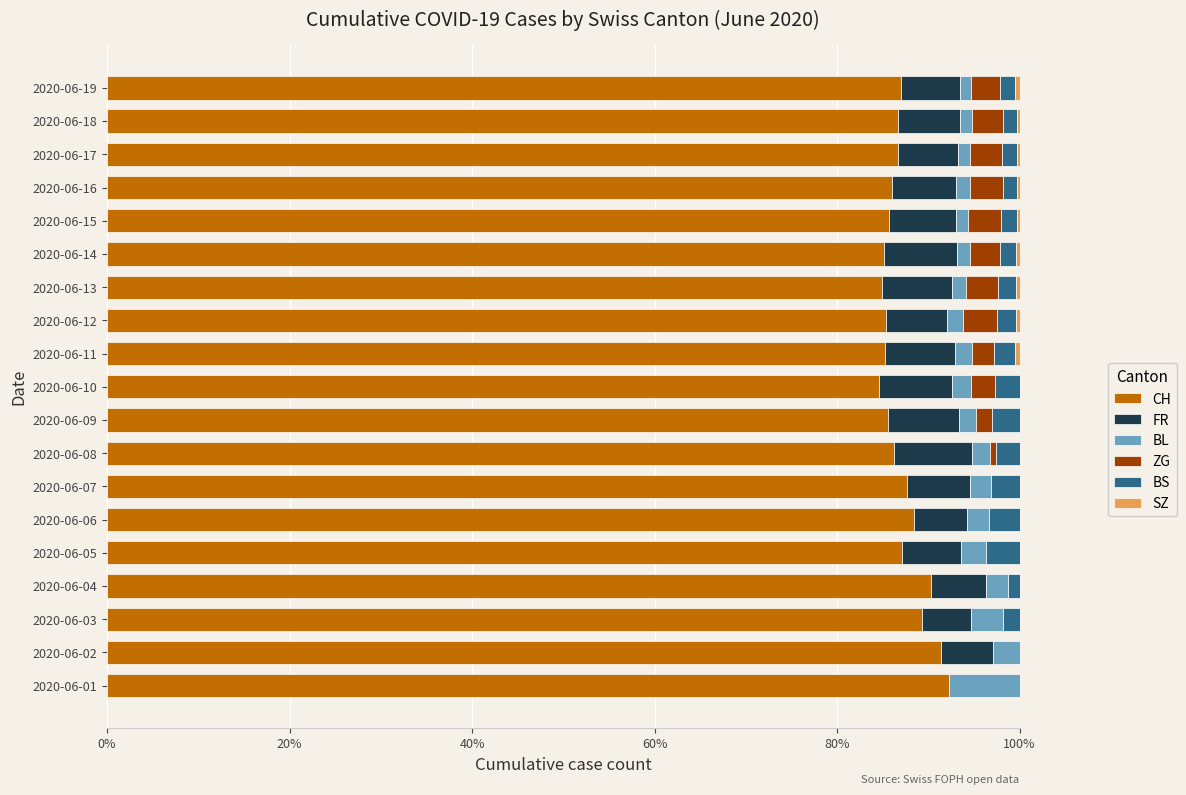

What is the total value across all series at 2020-06-10?

100.0